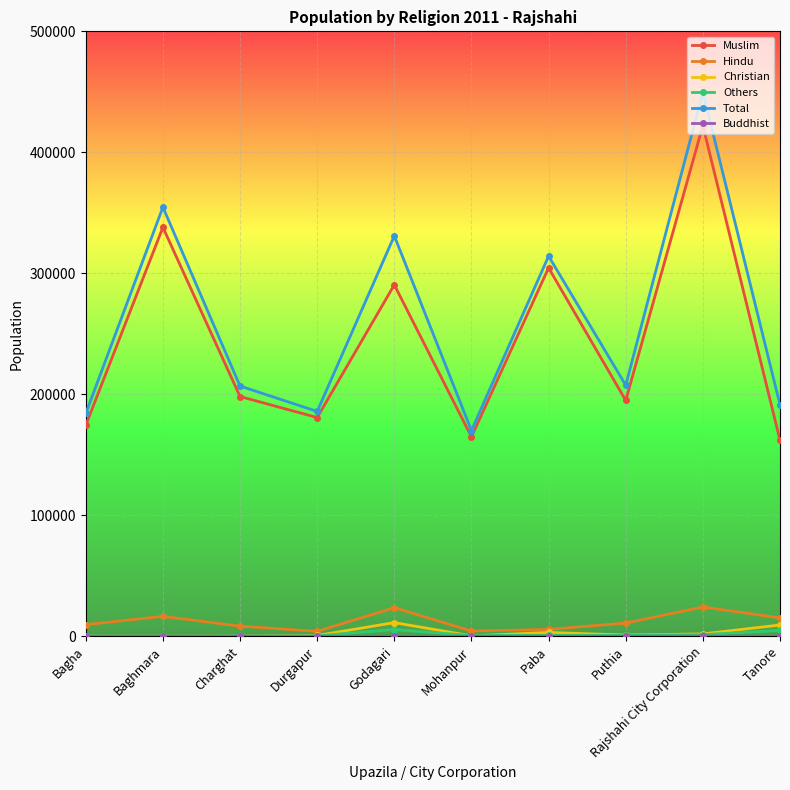

Is the value of Muslim at Durgapur greater than the value of Others at Puthia?

Yes